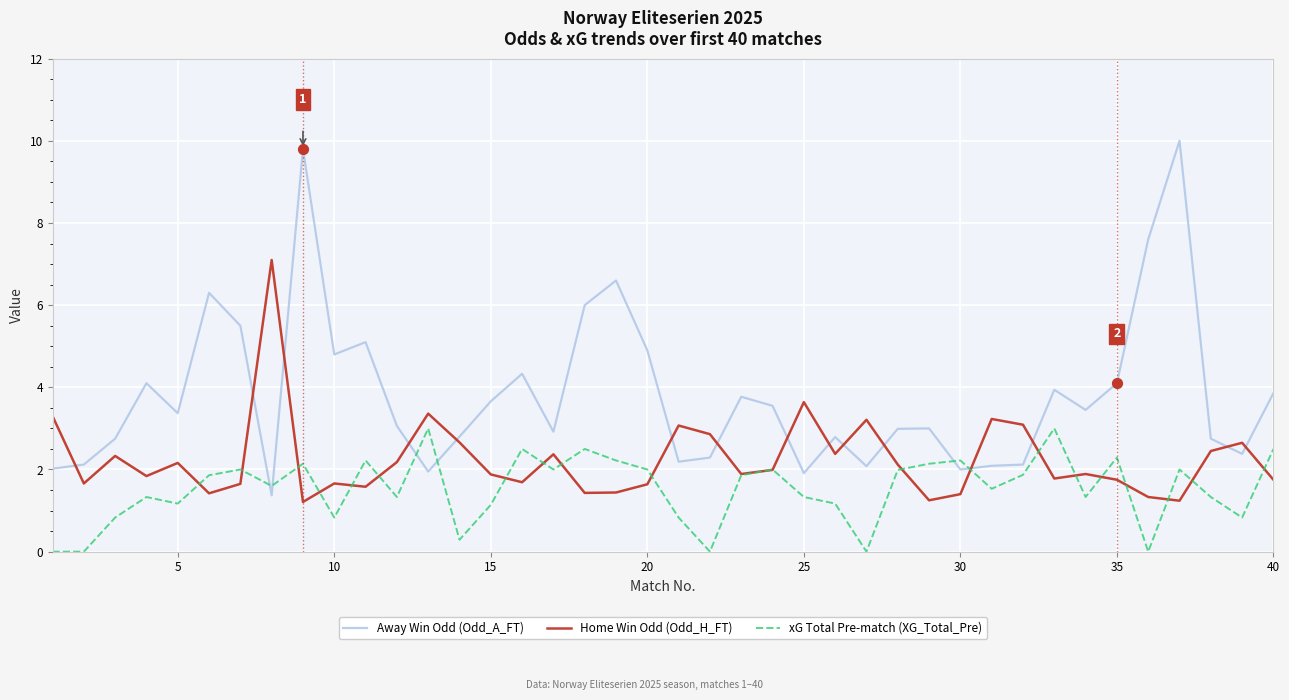

Which series has the largest total across all categories?

Away Win Odd (Odd_A_FT)